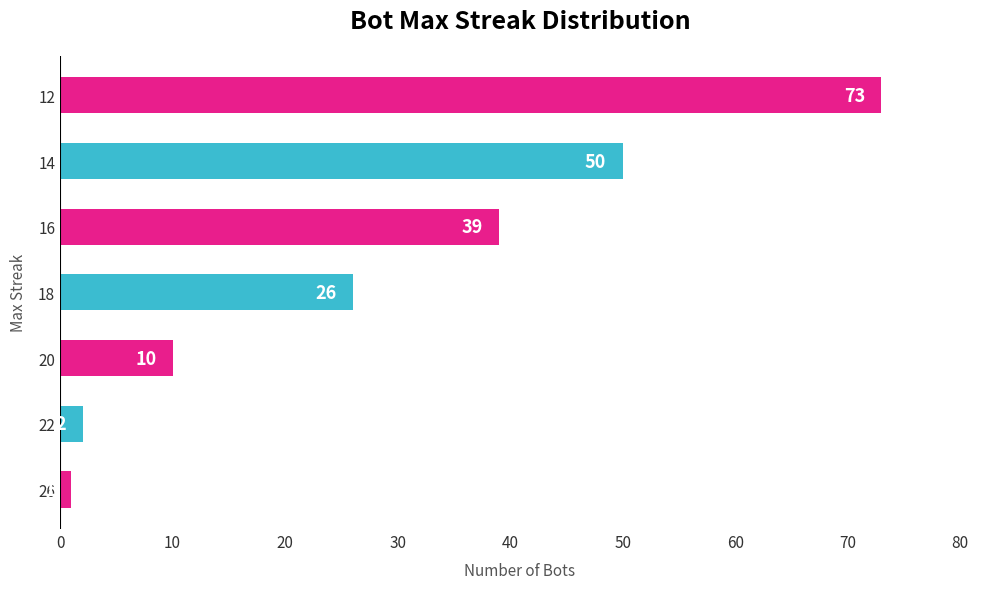

Are the bars grouped side by side (vs. stacked)?

No